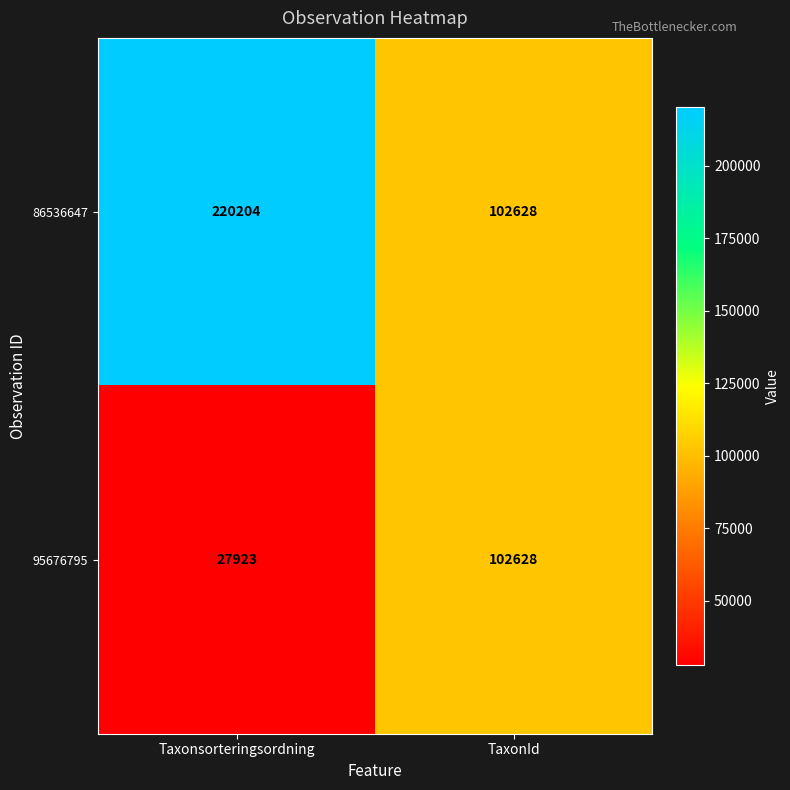

True or false: 86536647 has a value of 364561 at Taxonsorteringsordning.

False